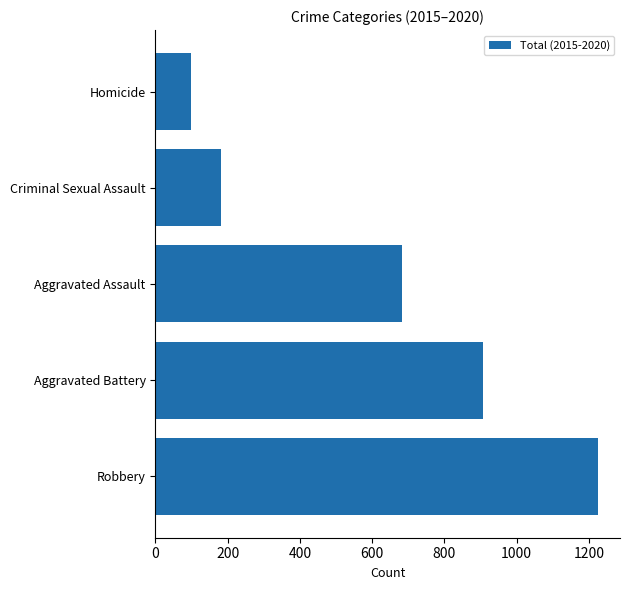

How many bars are there in total?

5